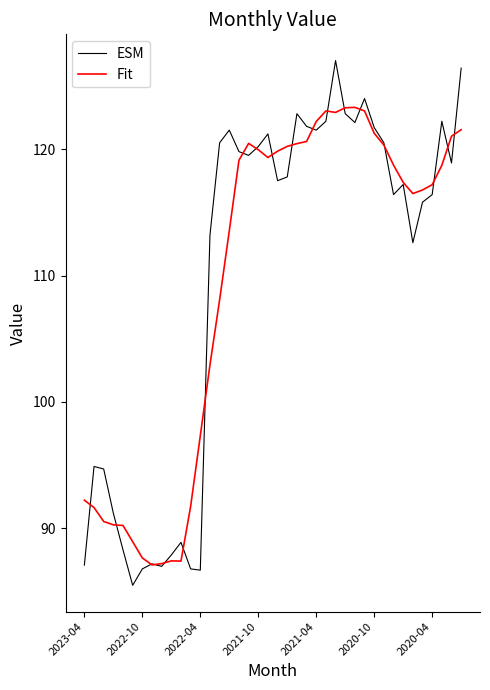

What is the lowest value of the Fit series?

87.1